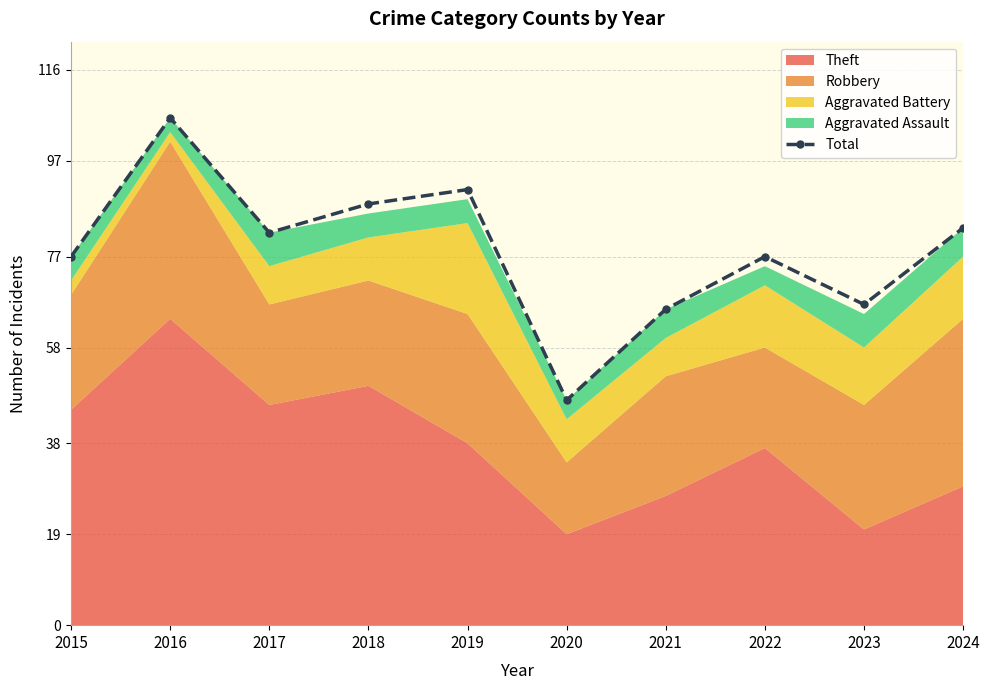

Reading left to right, transcribe all the data shown in this chart.

2015=77	2016=106	2017=82	2018=88	2019=91	2020=47	2021=66	2022=77	2023=67	2024=83